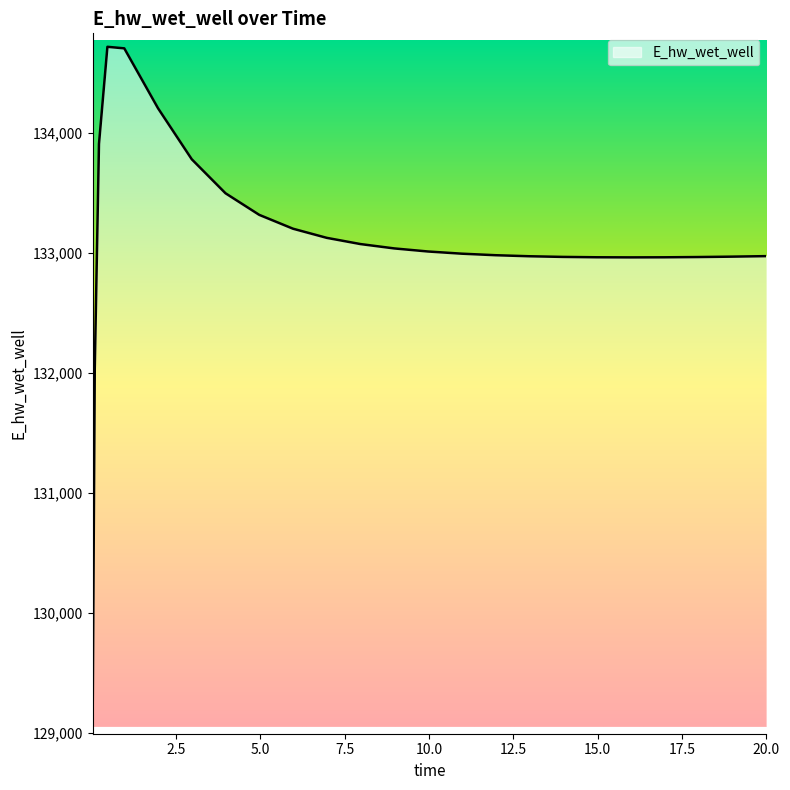

What is the difference between the maximum and minimum values?

5613.9